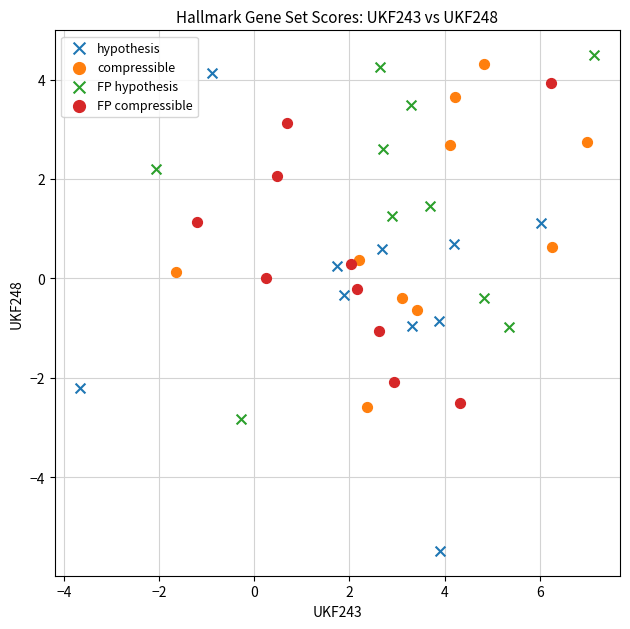

Which series has the widest spread of Y values?

hypothesis